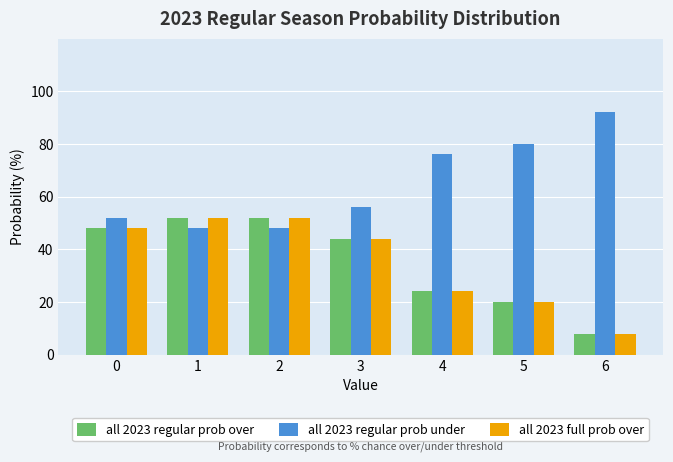

Where is all 2023 regular prob under nearest to the value 70?

4